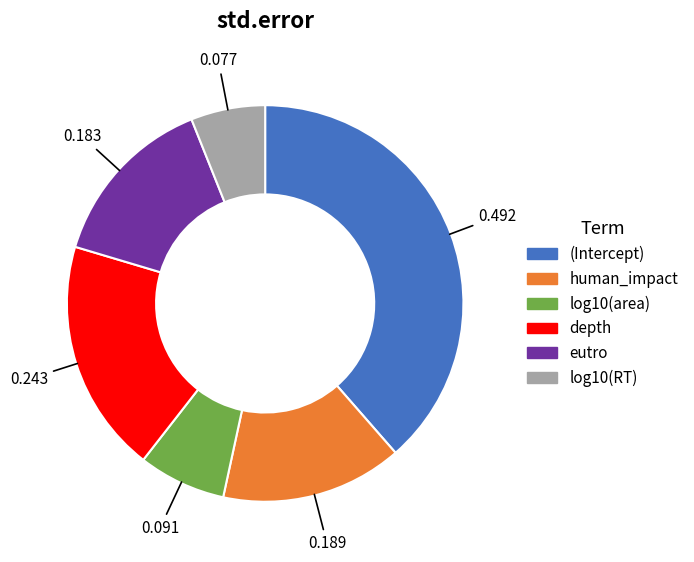

How many segments does this pie chart have?

6